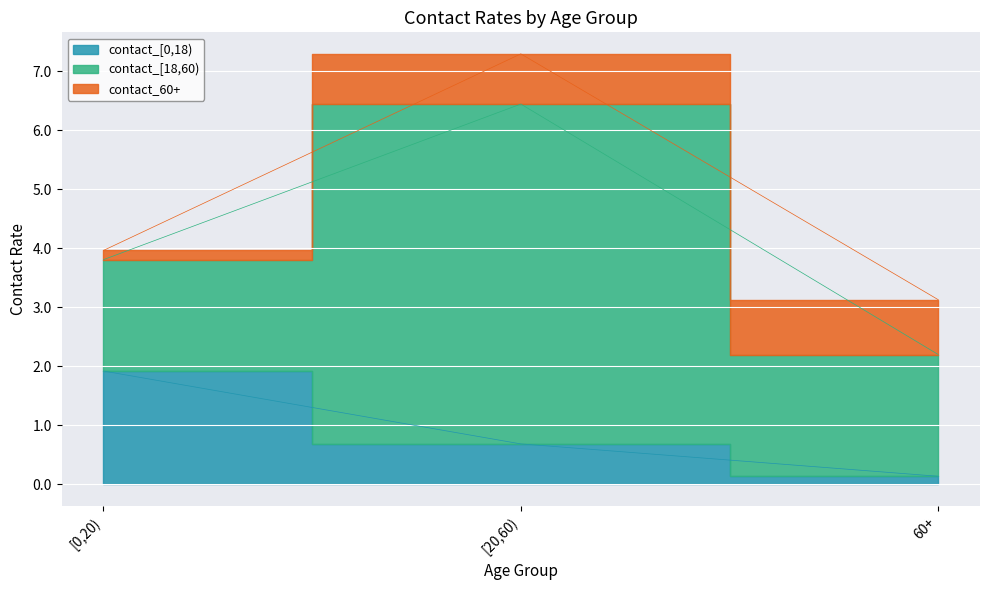

What is the difference between the maximum and minimum values in the contact_[0,18) series?

1.8